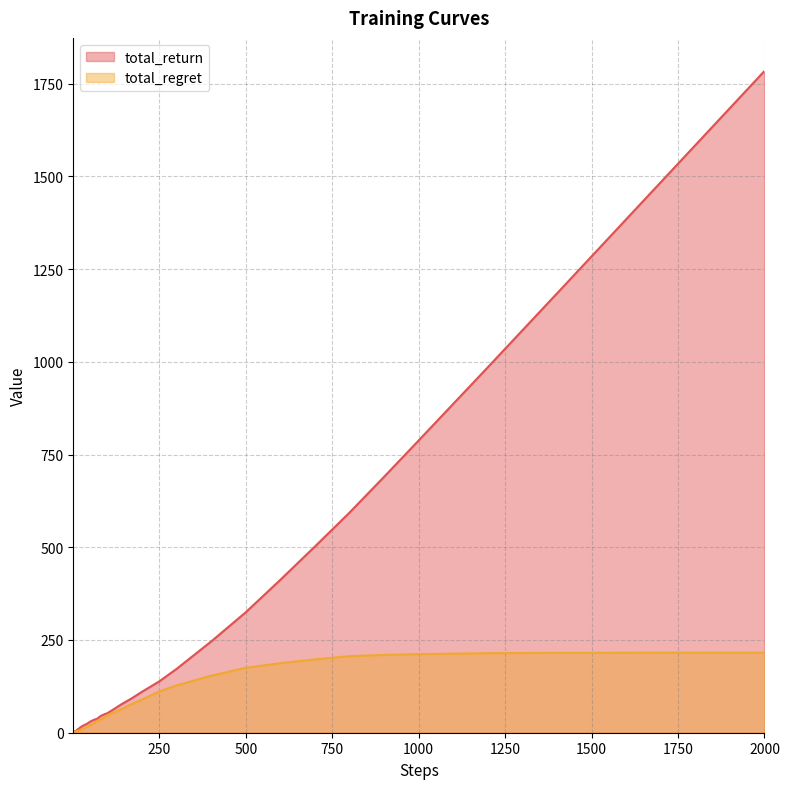

Rank the series by their average value, from highest to lowest.

total_return, total_regret